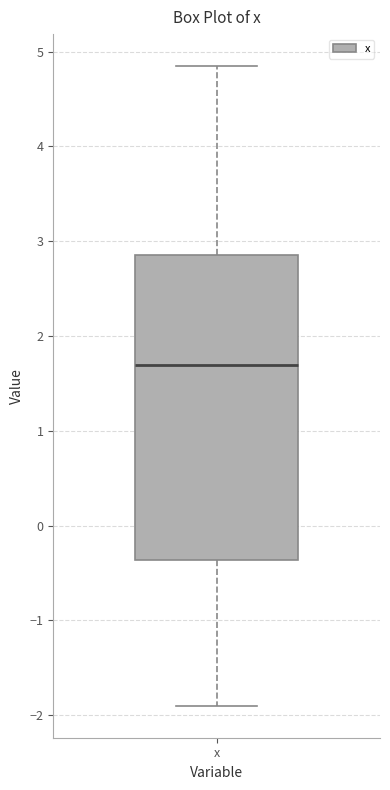

Transcribe this box plot: give where the median line is, the range the box spans, and where the two whiskers end, as read against the y-axis. The values are not printed on the chart, so give them approximately, as read against the axis.

median 1.7, box -0.4 to 2.9, whiskers -1.9 to 4.8